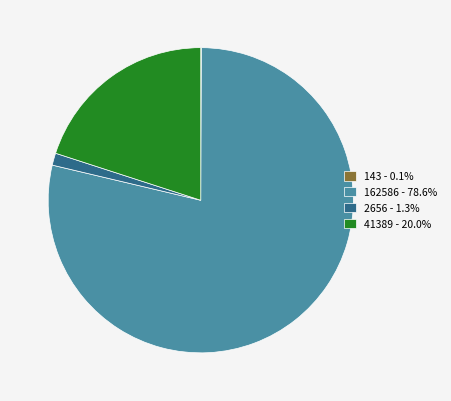

Is there any slice that represents more than half of the pie?

Yes